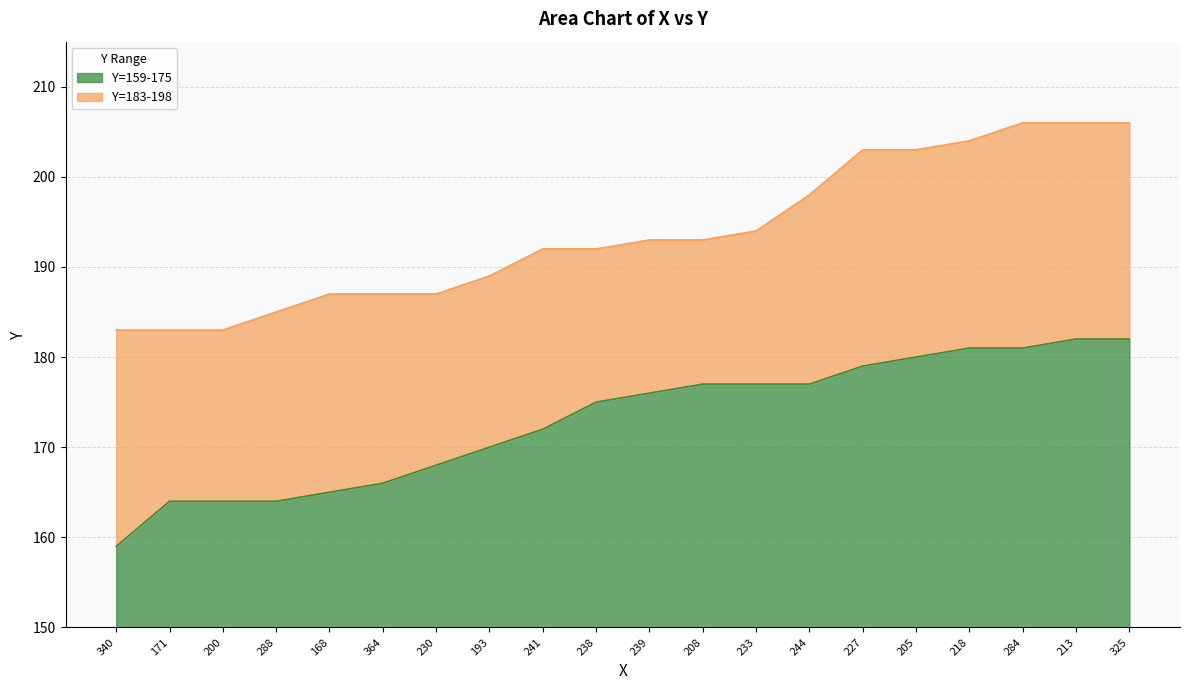

Reading left to right, what are all the values shown in this chart?

Y=159-175: 340=159	171=164	200=164	288=164	168=165	364=166	230=168	193=170	241=172	238=175	239=176	208=177	233=177	244=177	227=179	205=180	218=181	284=181	213=182	325=182
Y=183-198: 340=183	171=183	200=183	288=185	168=187	364=187	230=187	193=189	241=192	238=192	239=193	208=193	233=194	244=198	227=203	205=203	218=204	284=206	213=206	325=206